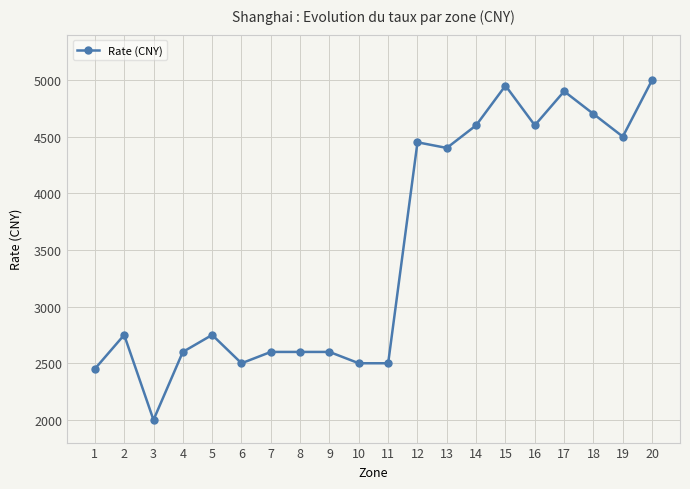

The chart shows a value of 3901 at 8. True or false?

False